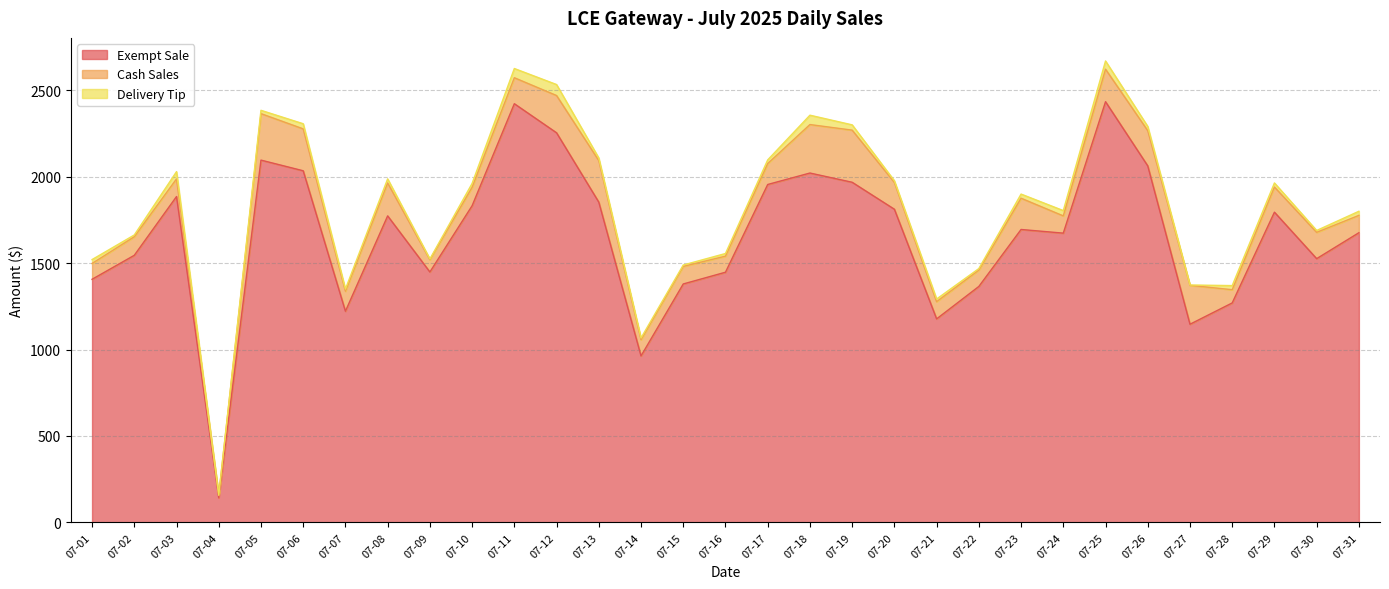

Rank the series by their maximum value, from highest to lowest.

Exempt Sale, Cash Sales, Delivery Tip